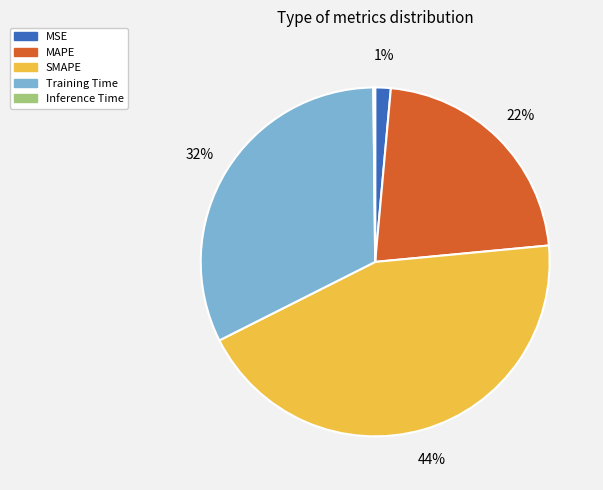

Does MSE account for over 50% of the chart?

No